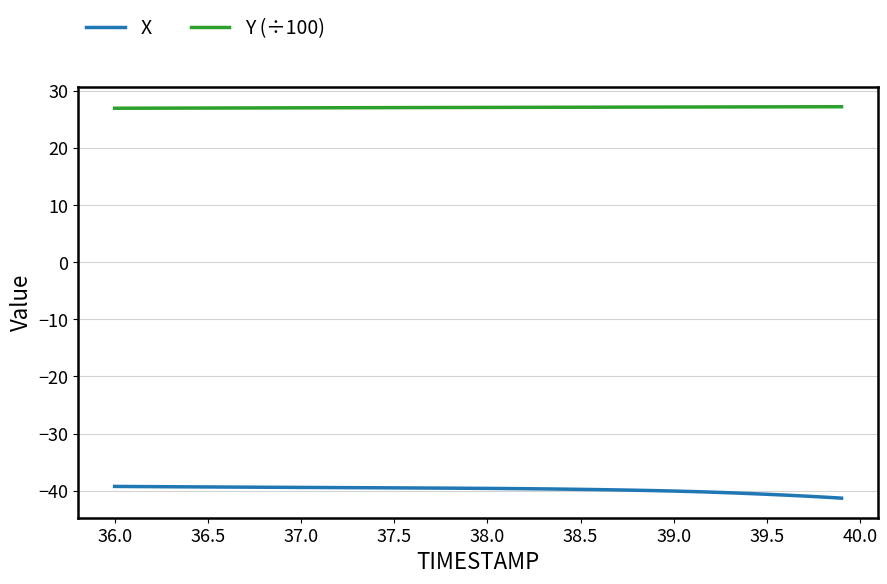

How many lines are shown in the chart?

2